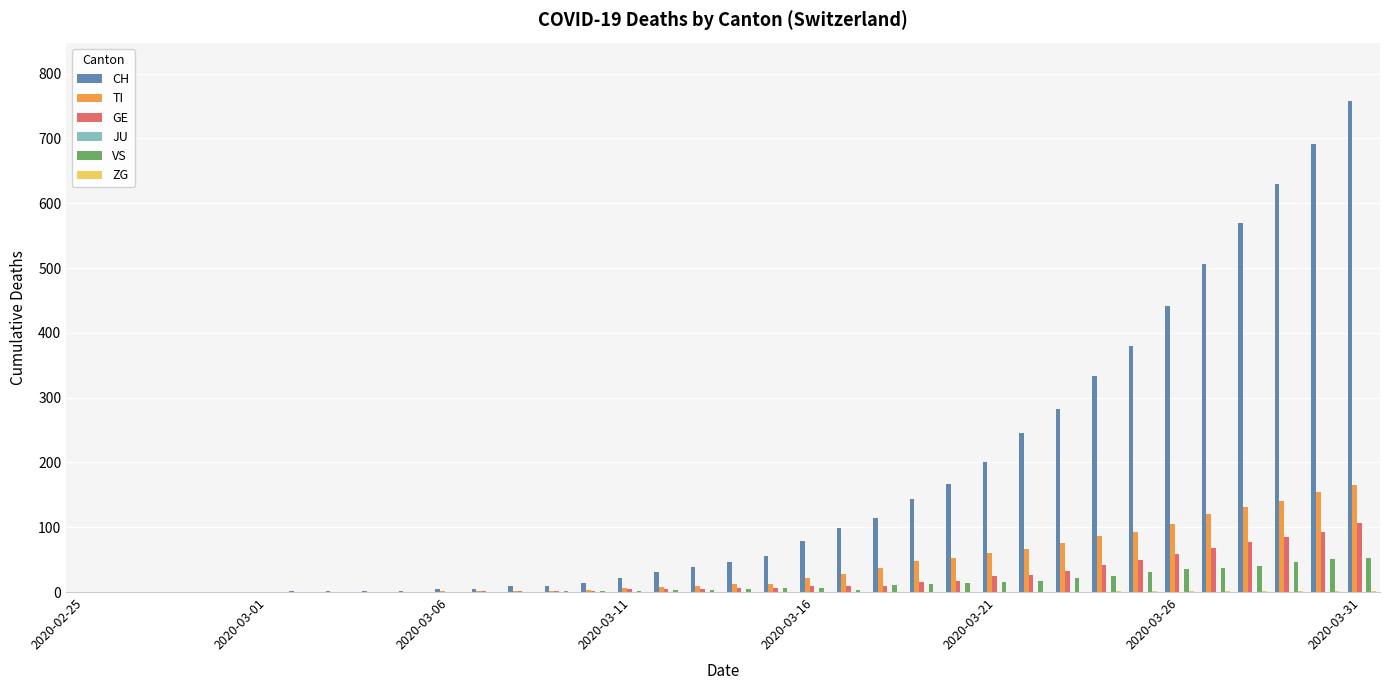

What is the sum of all VS values?

440